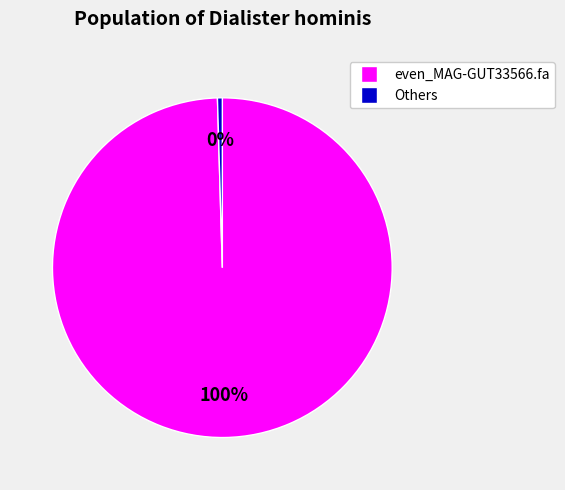

Does any single category account for the majority?

Yes